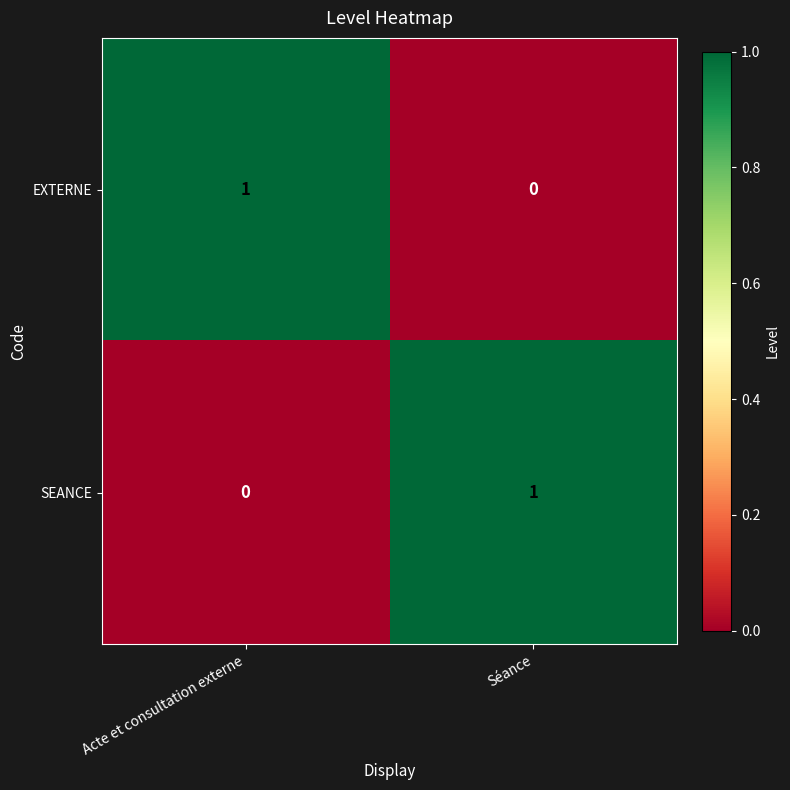

True or false: EXTERNE has a value of 0 at Séance.

True